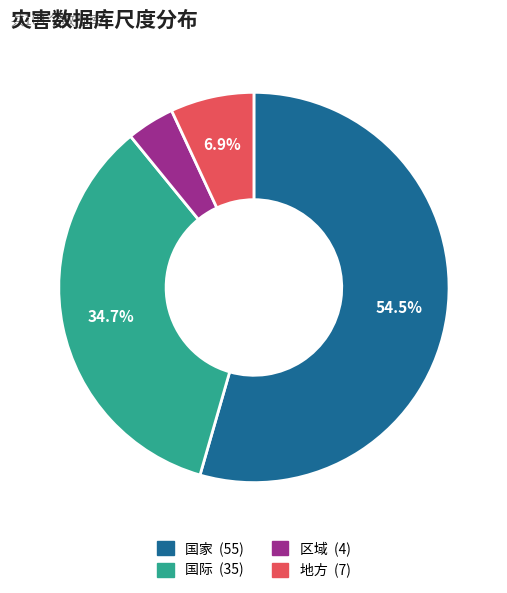

To the nearest percent, what is the difference between the largest and smallest slice percentages?

50%